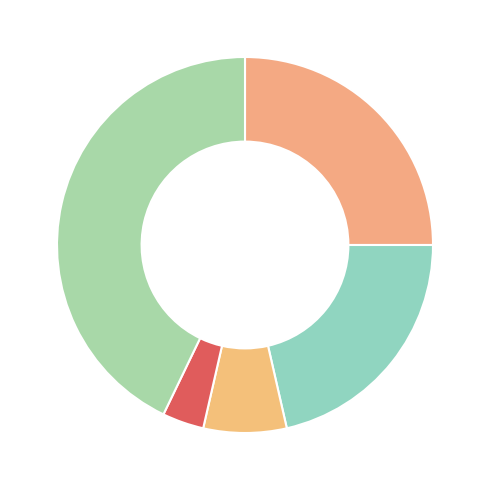

Count the number of slices in the pie.

5